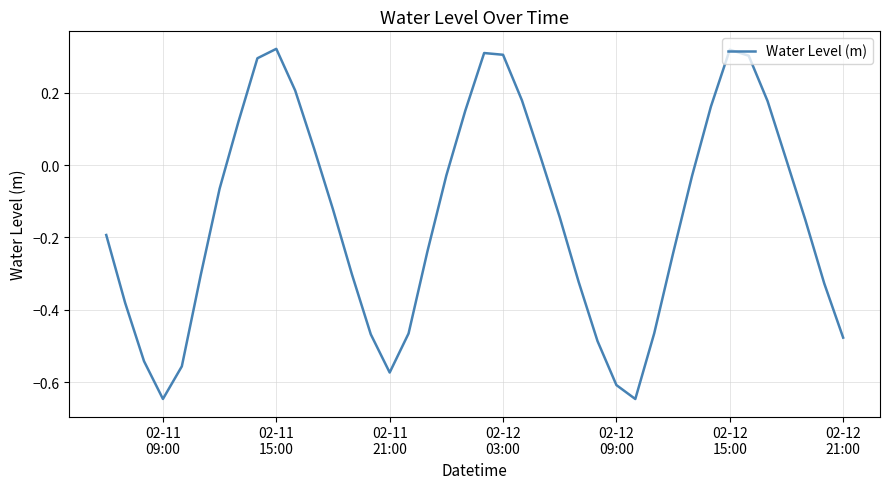

What is the difference between the maximum and minimum values?

1.0